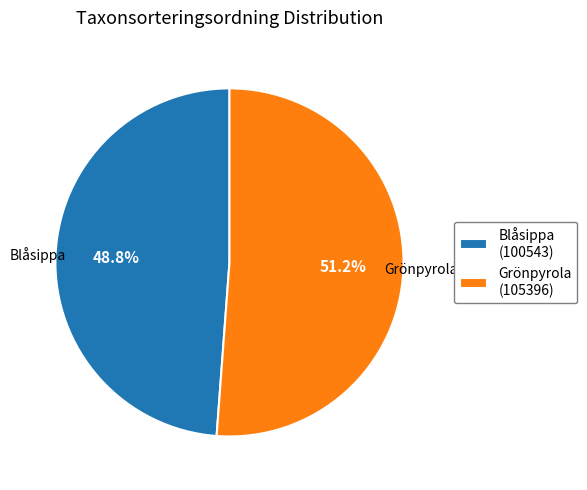

What percentage is the Grönpyrola slice, to the nearest percent?

51%